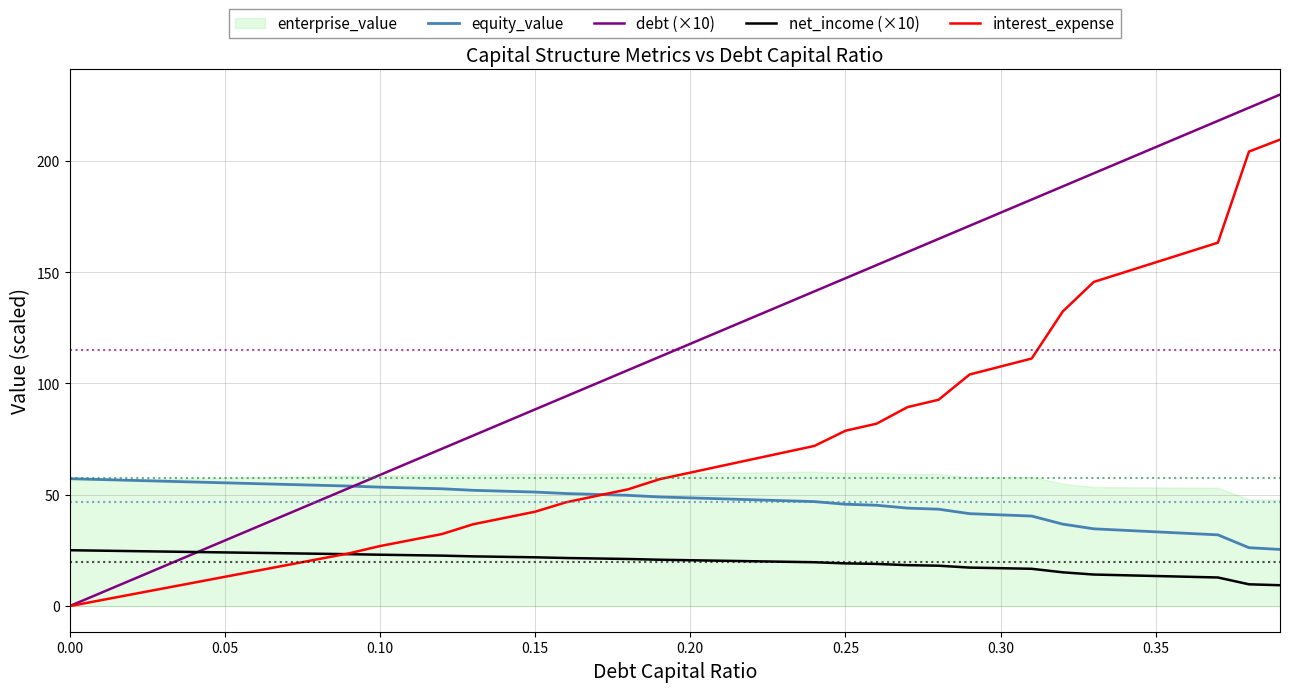

True or false: net_income (×10) and equity_value cross at least once.

False